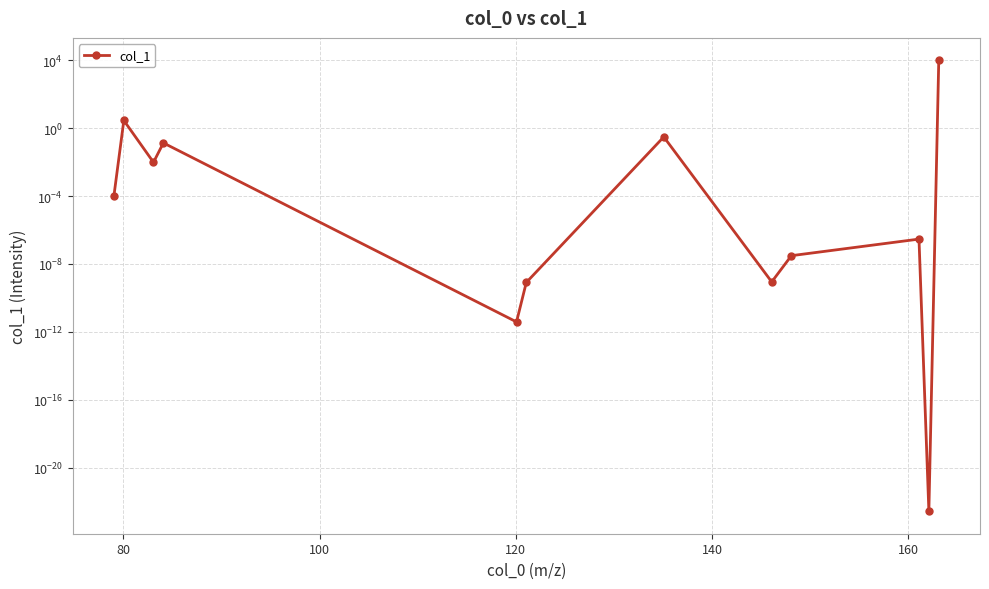

Reading left to right, extract all data points from this chart.

0.0	2.9	0.0	0.1	0.0	0.0	0.3	0.0	0.0	0.0	0.0	10000.0